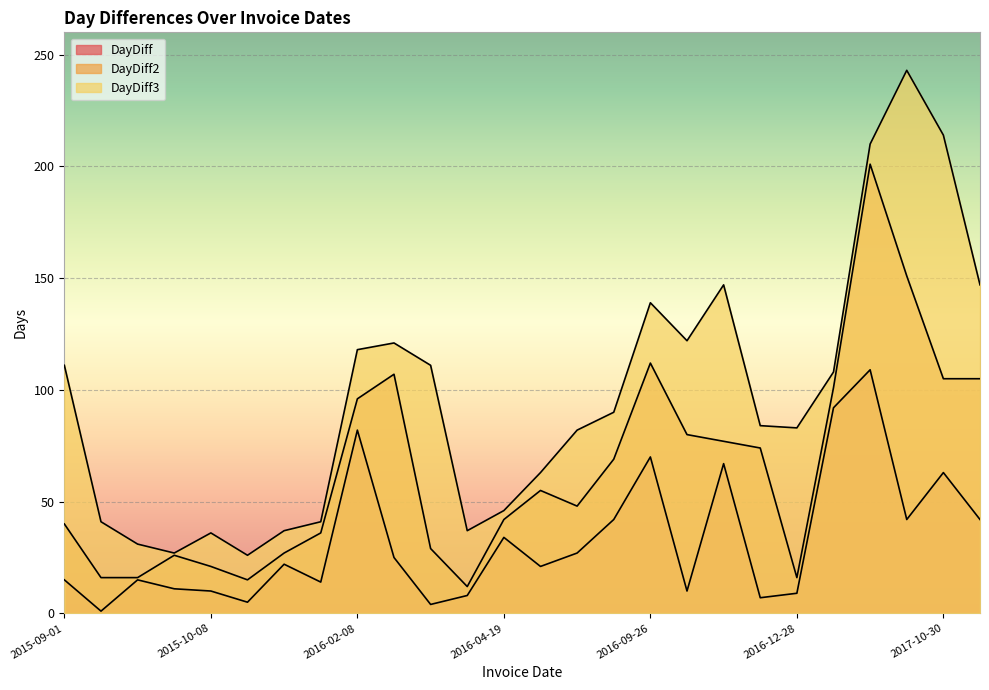

Which category has the lowest value in the DayDiff3 series?

2015-10-13